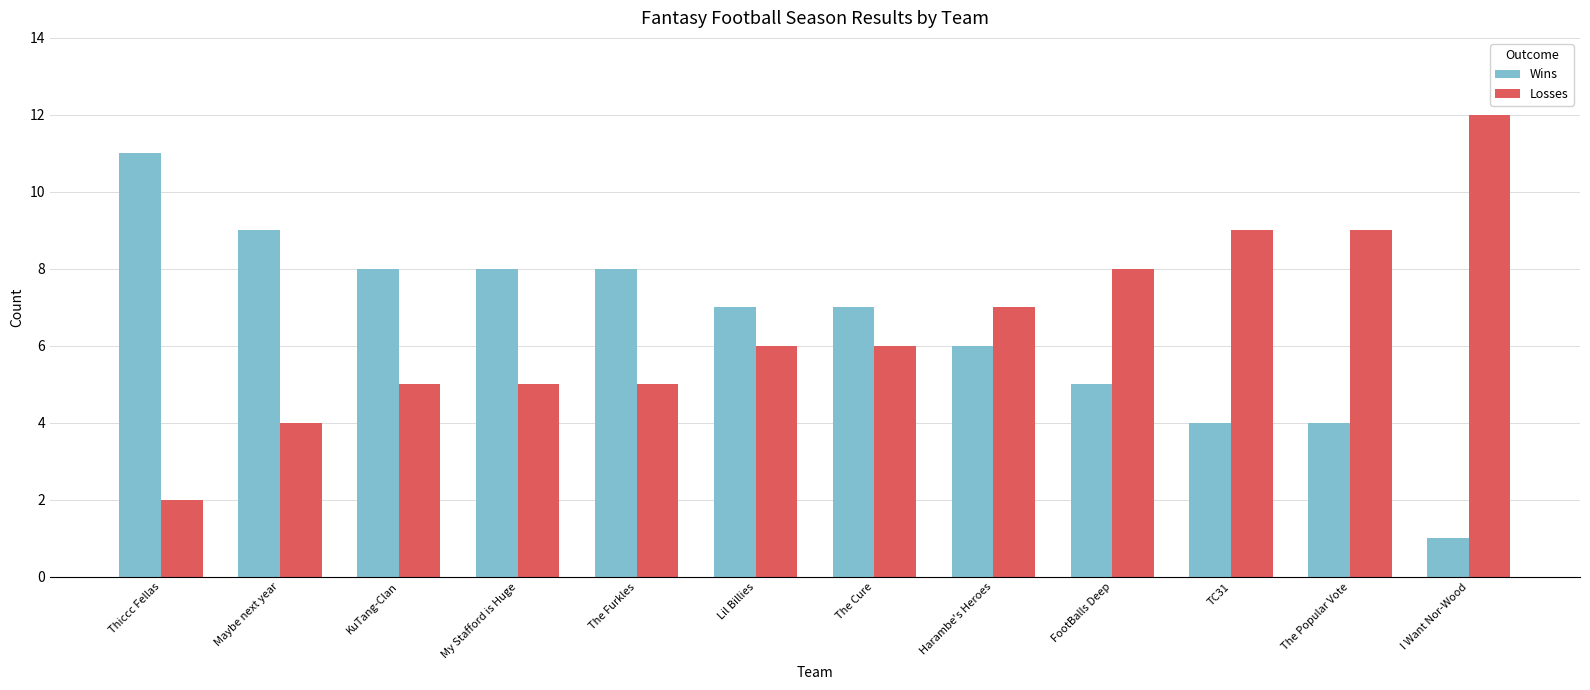

What is the difference between the Losses values at Lil Billies and I Want Nor-Wood?

6